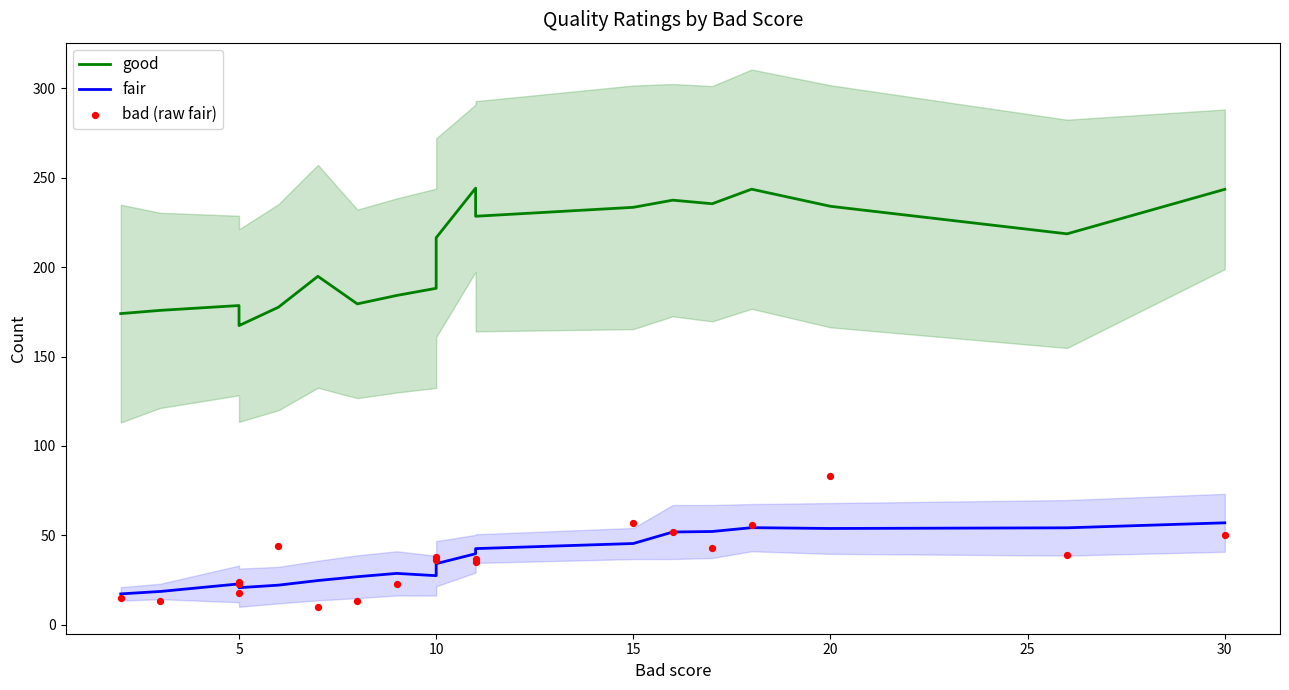

Which series has the largest total across all categories?

good